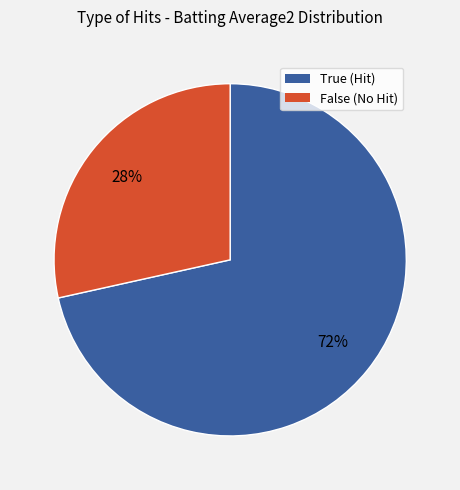

To the nearest percent, what is the average slice percentage?

50%